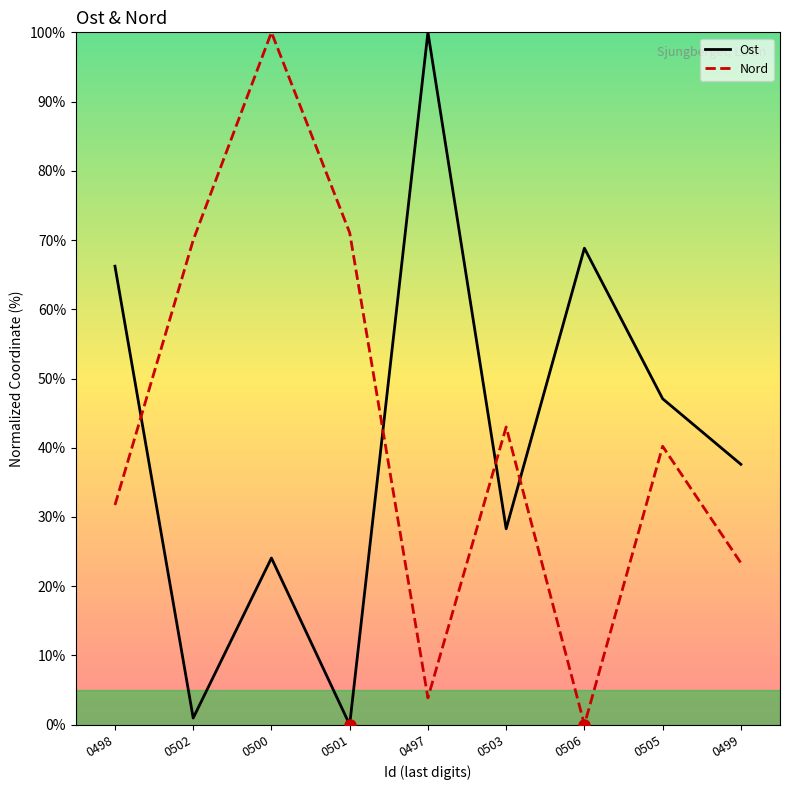

What is the difference between the Ost values at 0503 and 0498?

37.9